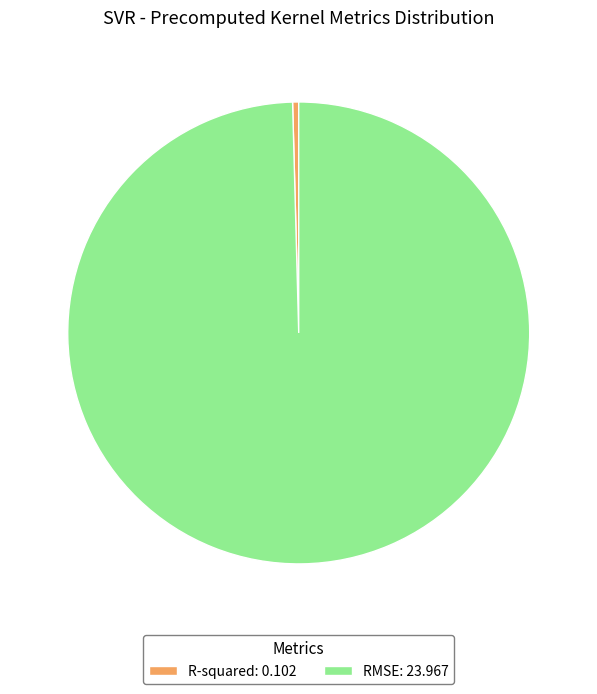

Between R-squared: 0.102 and RMSE: 23.967, which is larger?

RMSE: 23.967